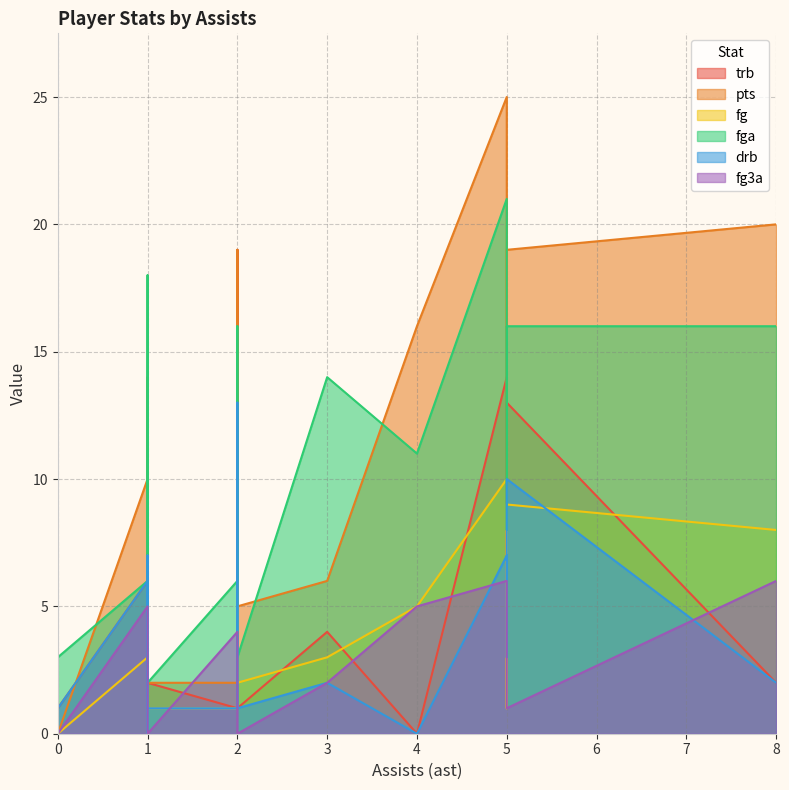

What is the sum of all fga values?

172